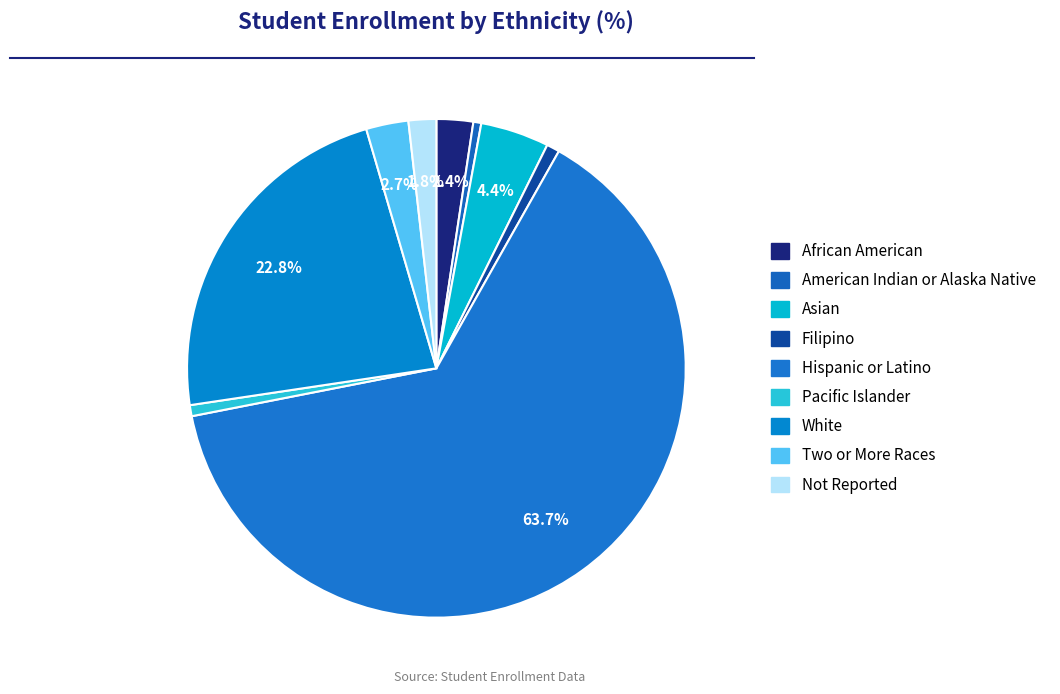

Which category accounts for the majority?

Hispanic or Latino